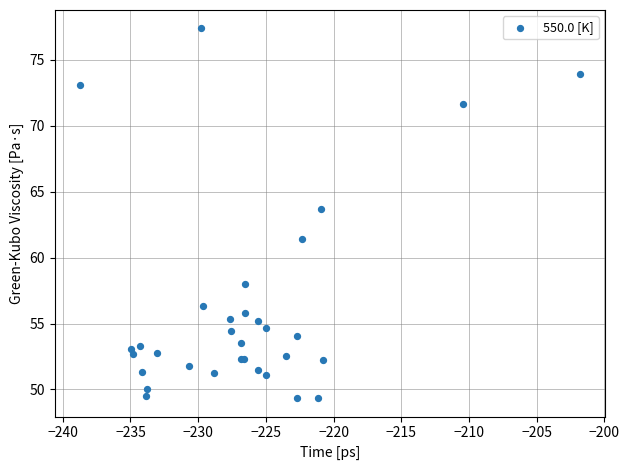

What Y value in the scatter plot is closest to 63?

63.7